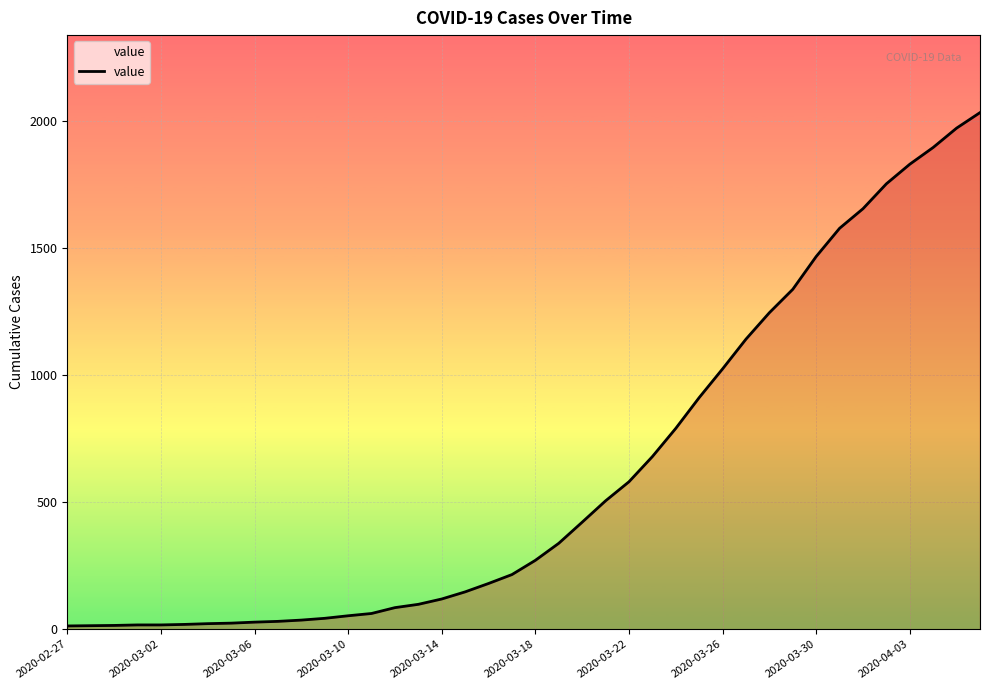

How many lines are shown in the chart?

1